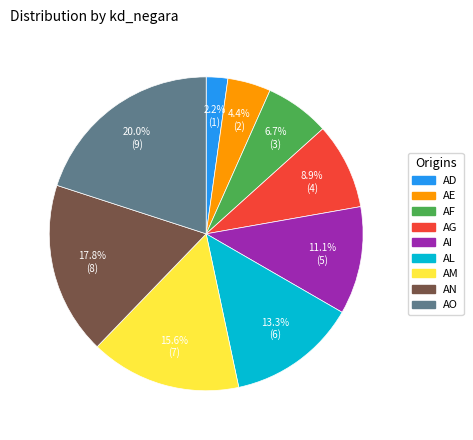

Which has a higher value, AL or AF?

AL